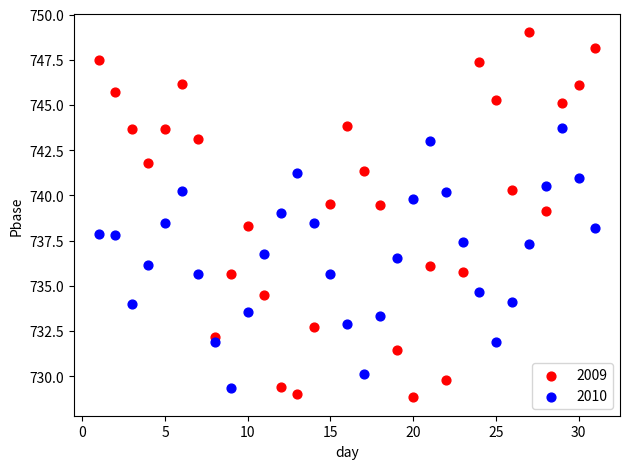

What is the X range (max minus min) for the scatter plot?

30.0